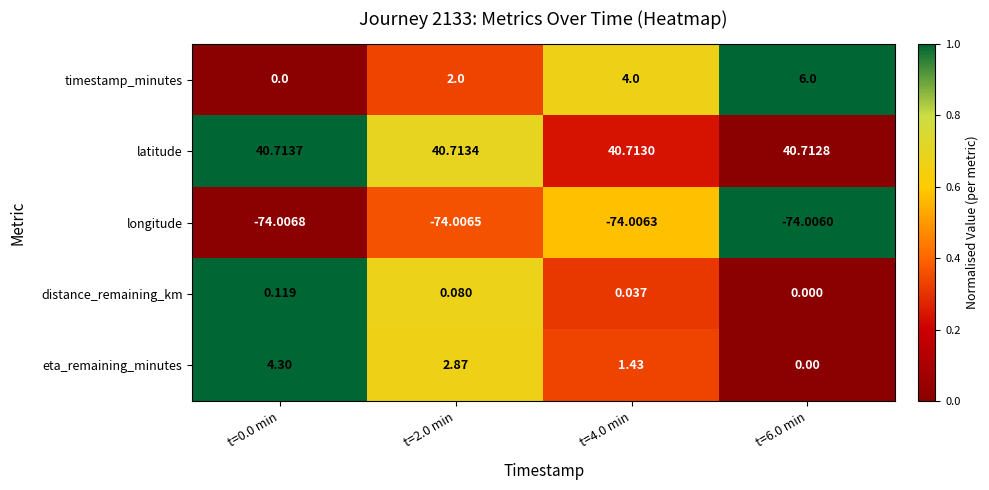

Which series changed the most between t=2.0 min and t=6.0 min?

timestamp_minutes